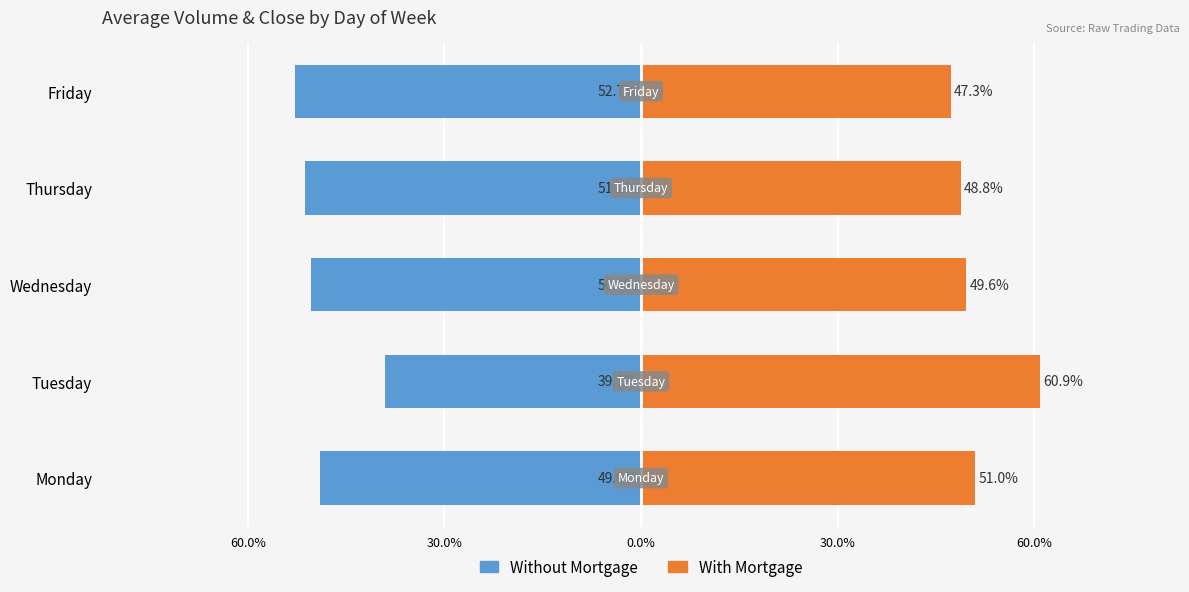

The value of Without Mortgage at Friday is -89.5. True or false?

False